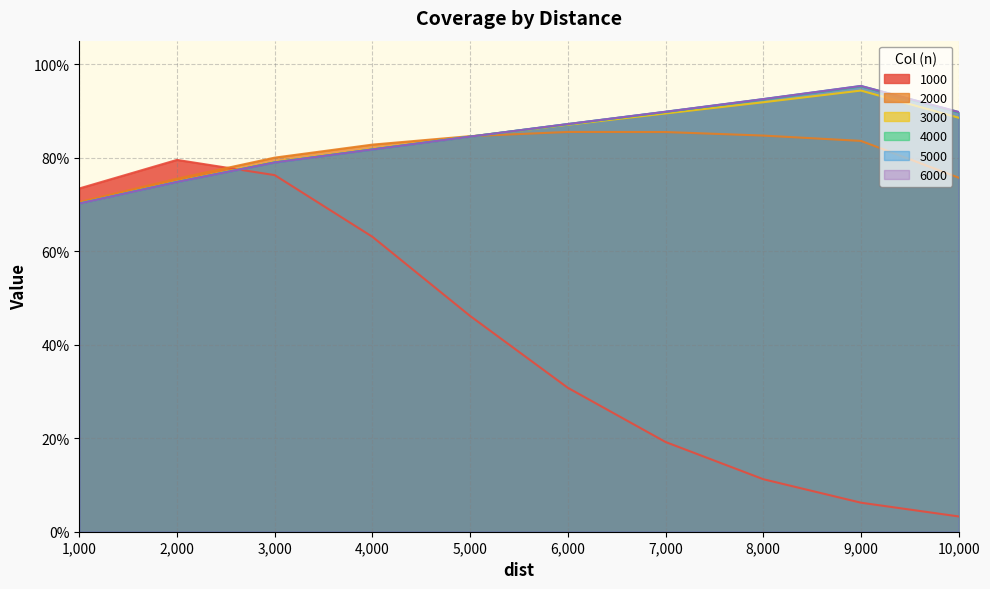

Count the number of categories in the chart.

10